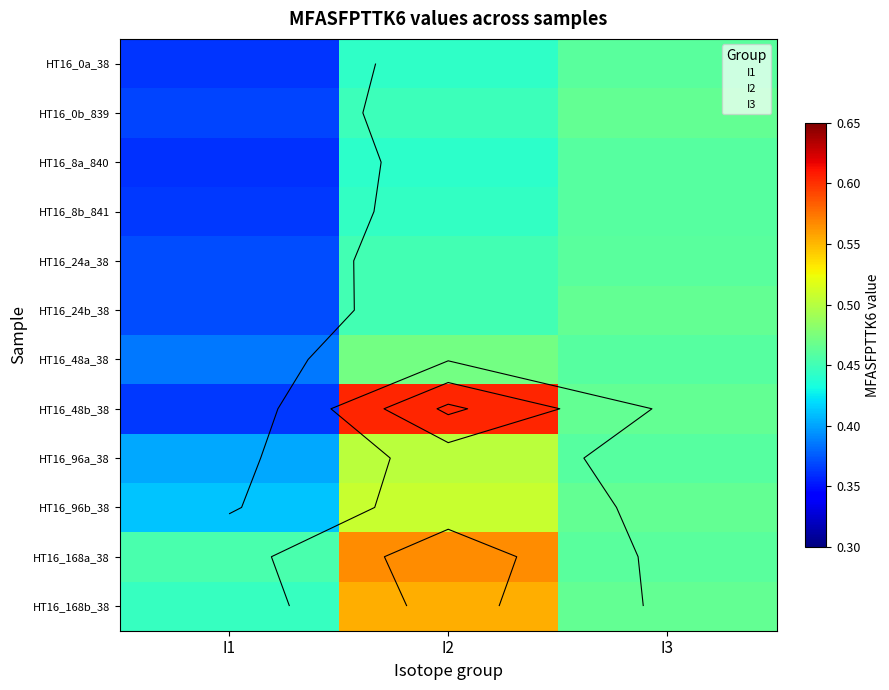

Which series has the largest range (max minus min)?

HT16_48b_38